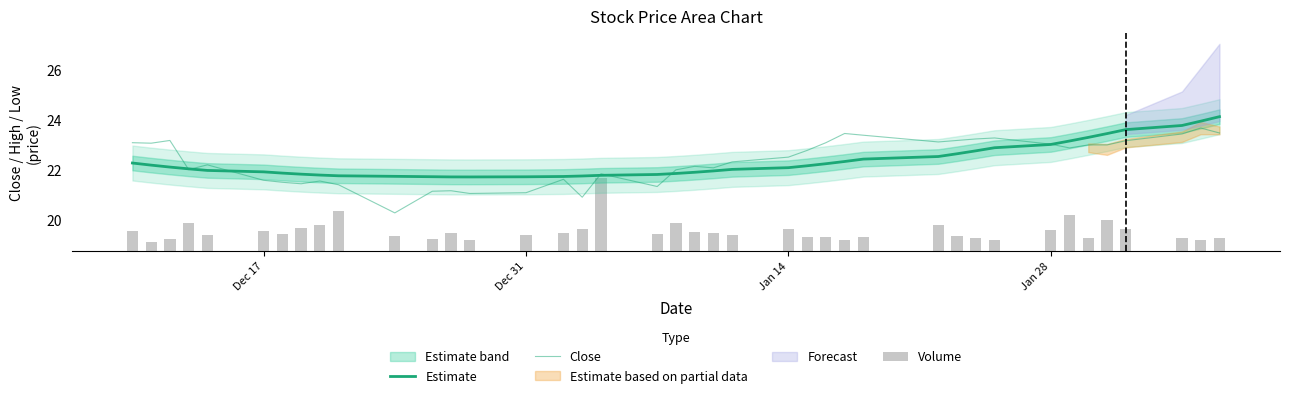

How many groups of bars are there?

40